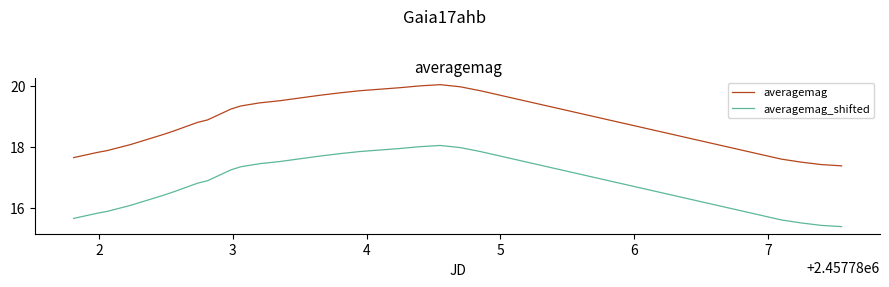

True or false: averagemag and averagemag_shifted cross at least once.

False